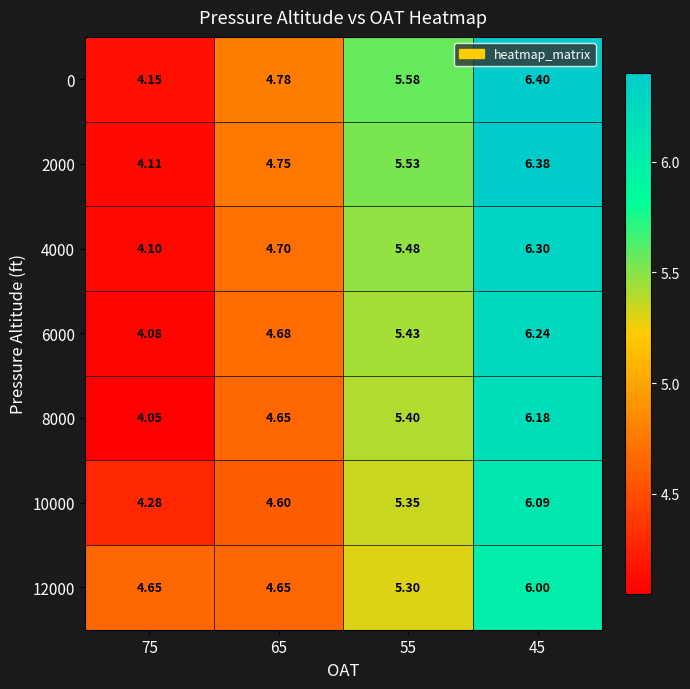

Is the value of 2000 at 65 greater than the value of 10000 at 75?

Yes